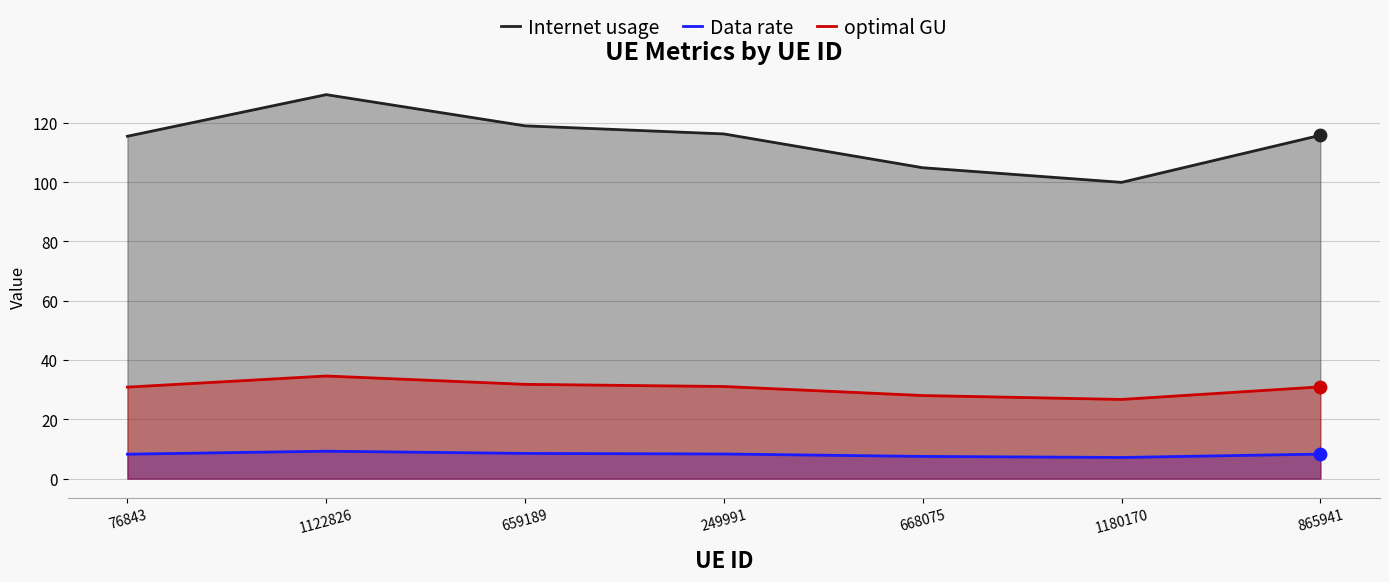

Is the value of optimal GU at 1180170 greater than the value of Data rate at 76843?

Yes